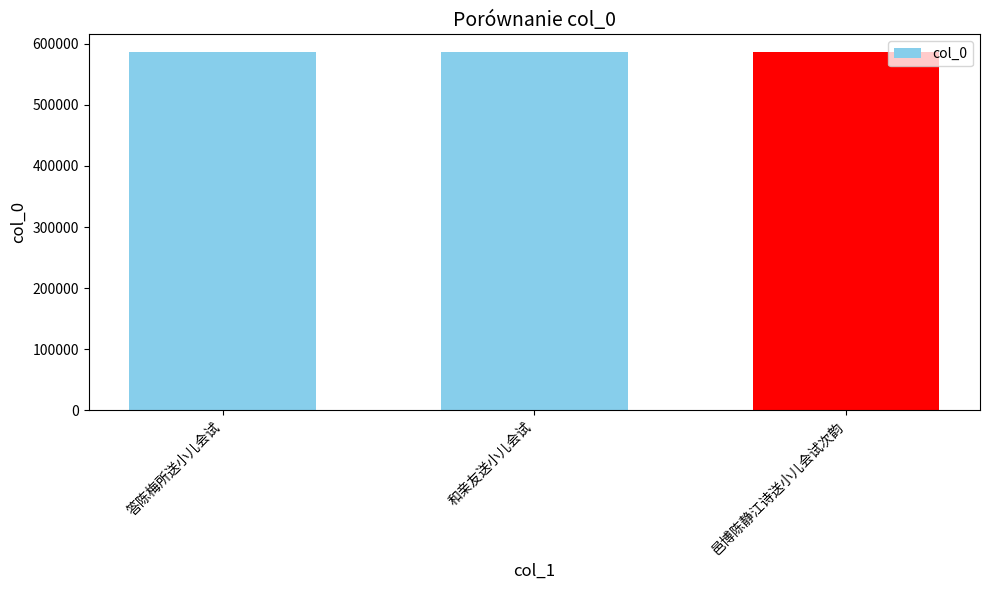

Count the values in the range 586057 to 586179.

3